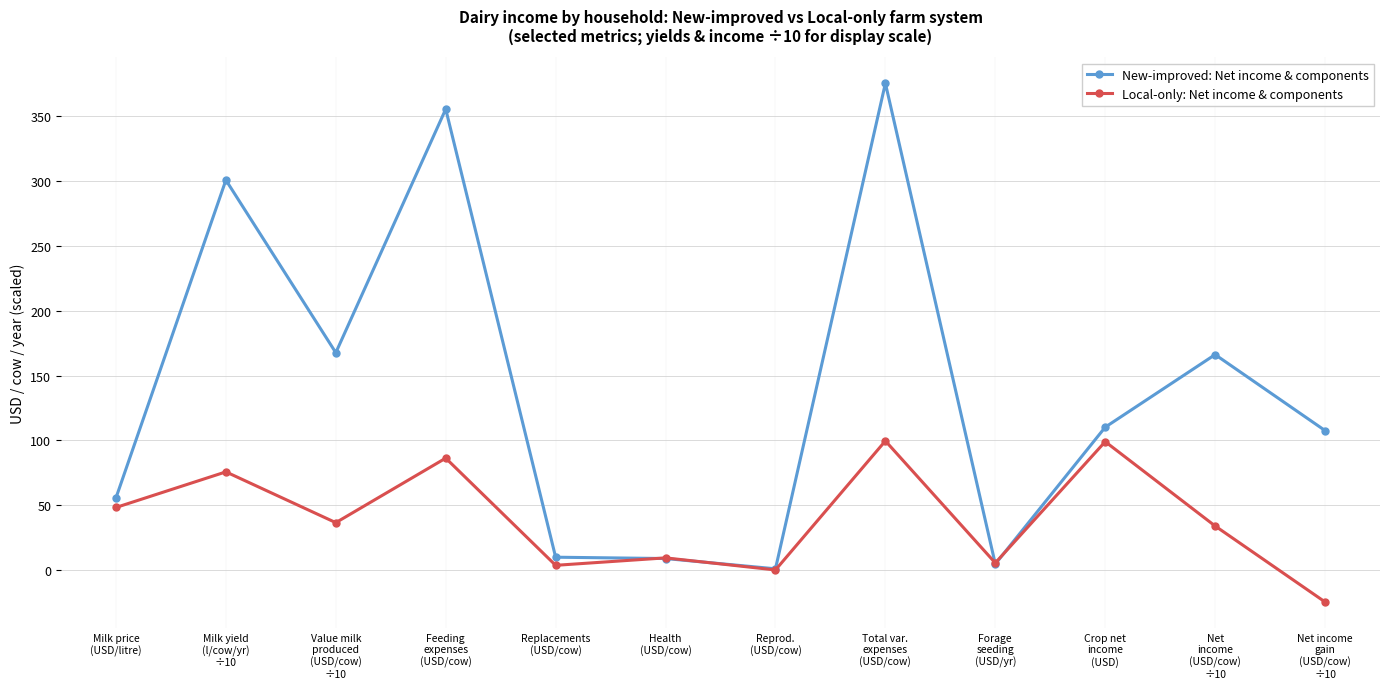

Which series has the widest spread of values?

New-improved: Net income & components